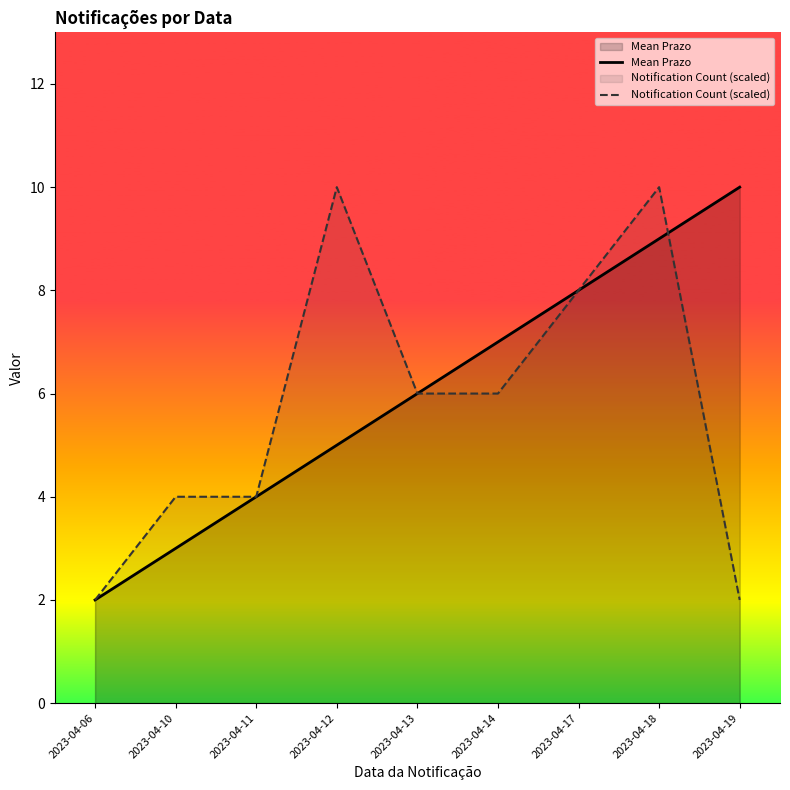

How many values in the Mean Prazo series exceed 6?

4